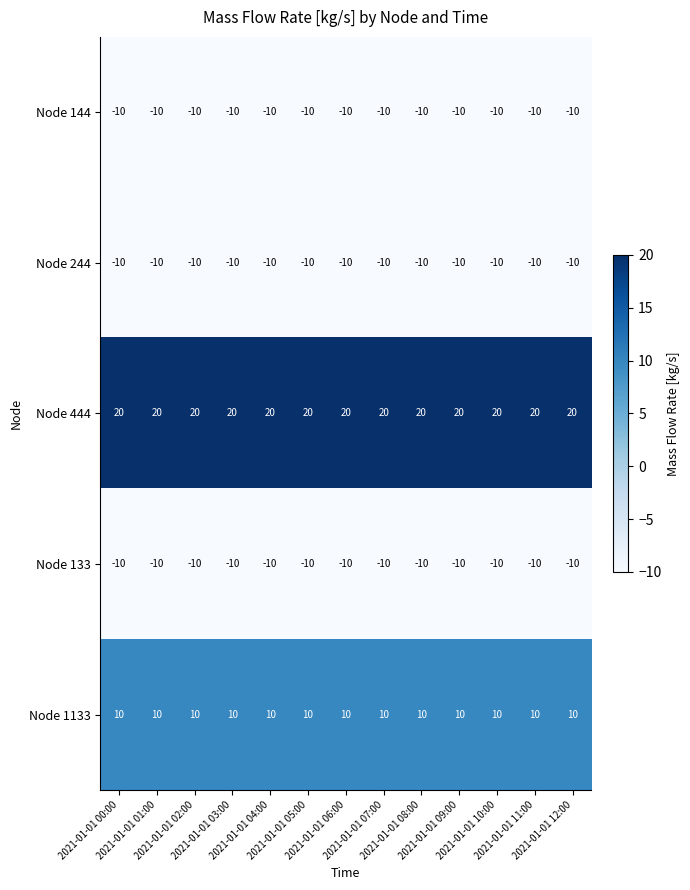

What is the average value of the Node 144 series?

-10